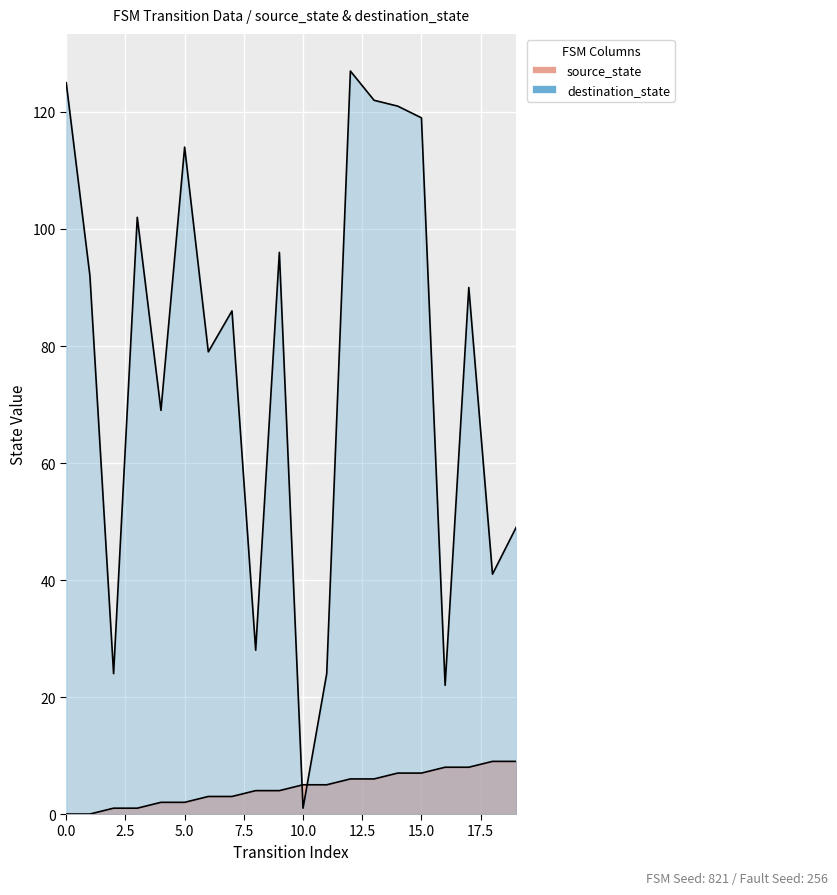

At which label is destination_state closest to 64?

4